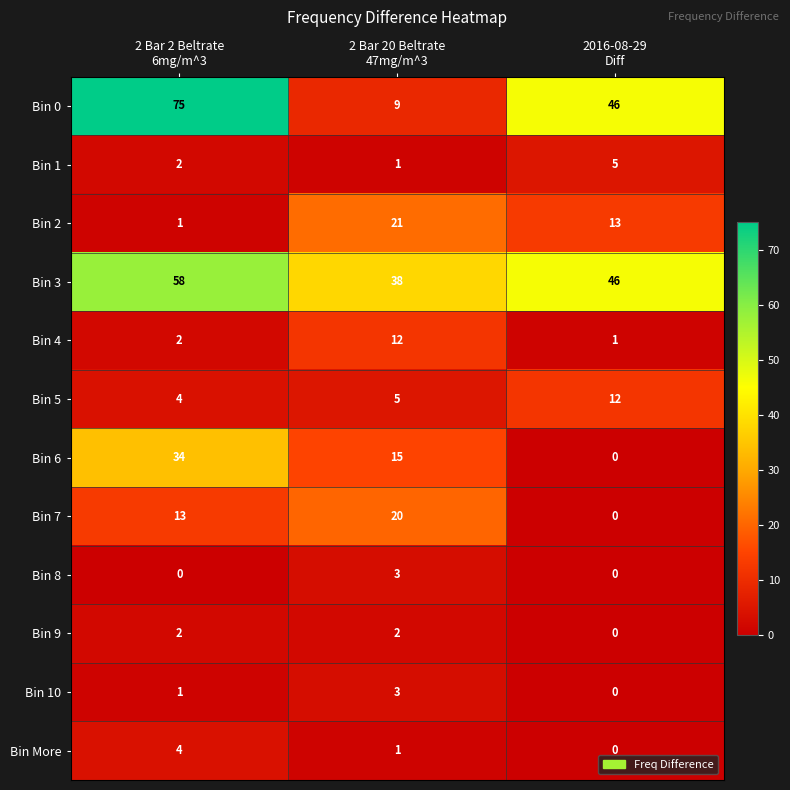

What is the difference between the maximum and minimum values in the Bin 10 series?

3